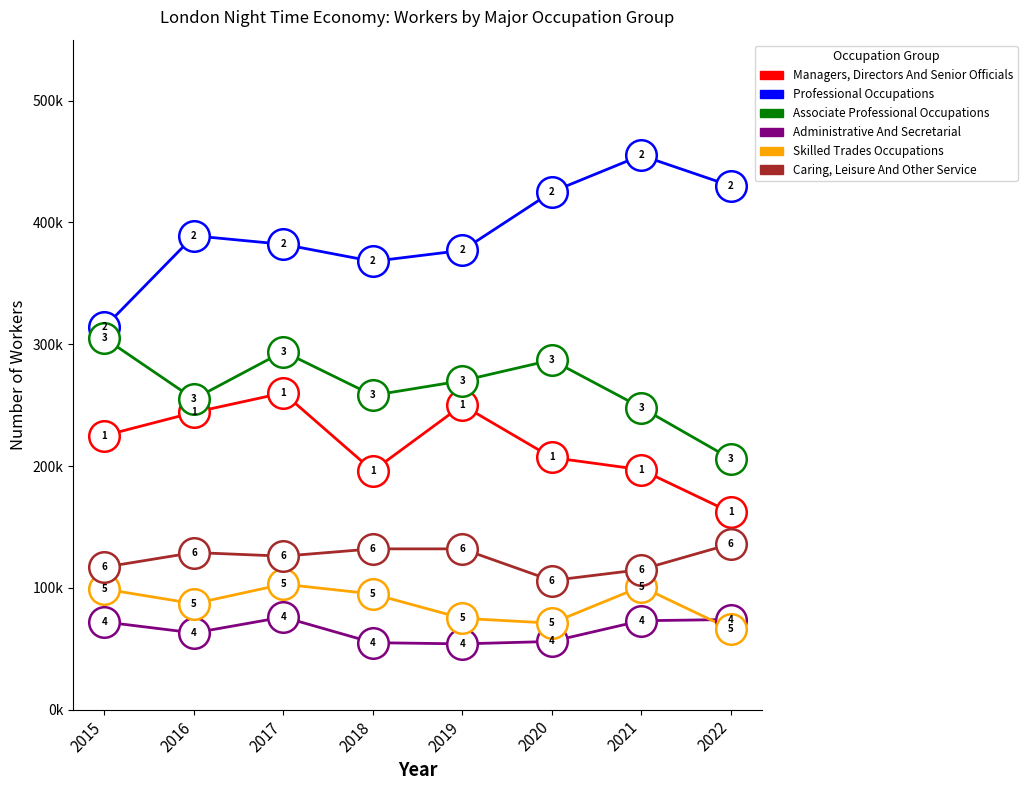

Does the chart have visible grid lines?

No